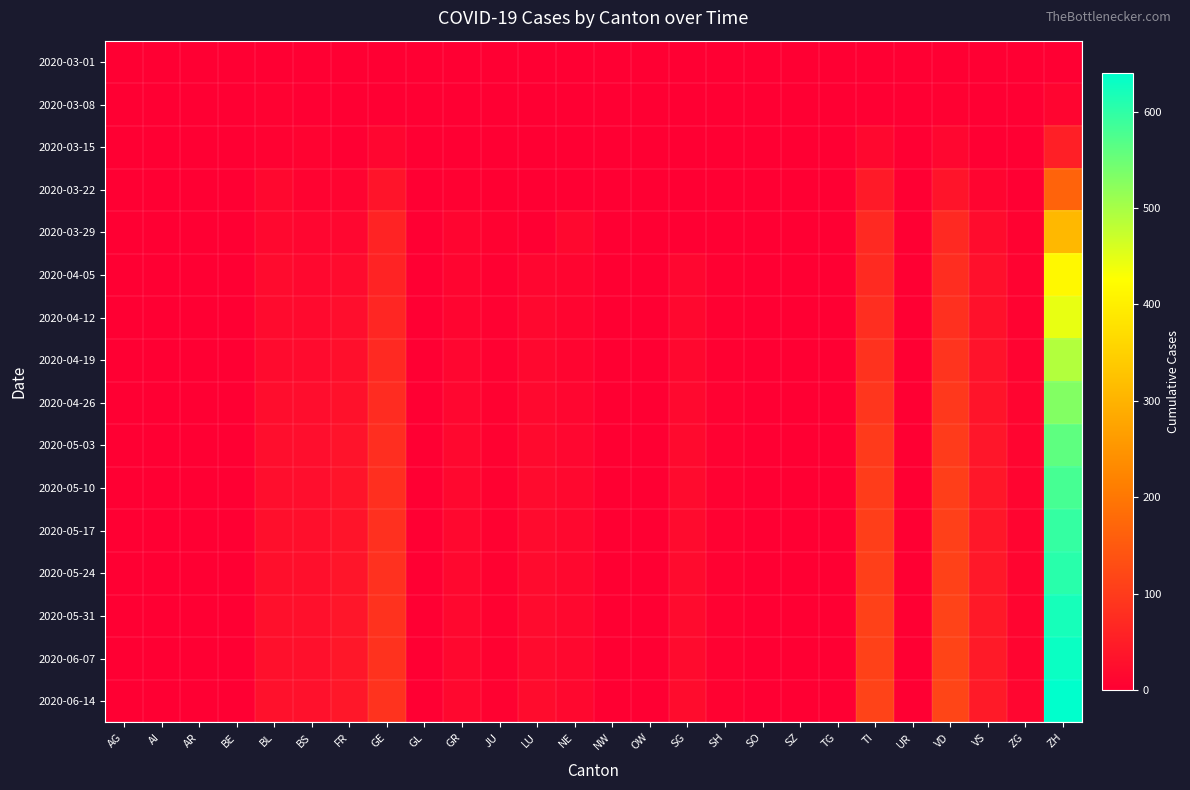

Reading left to right, transcribe all the data shown in this chart.

2020-03-01: AG=0	AI=0	AR=0	BE=0	BL=0	BS=0	FR=0	GE=0	GL=0	GR=0	JU=0	LU=0	NE=0	NW=0	OW=0	SG=0	SH=0	SO=0	SZ=0	TG=0	TI=0	UR=0	VD=0	VS=0	ZG=0	ZH=0
2020-03-08: AG=0	AI=0	AR=0	BE=0	BL=4	BS=1	FR=0	GE=0	GL=0	GR=0	JU=0	LU=0	NE=0	NW=0	OW=0	SG=0	SH=0	SO=0	SZ=0	TG=0	TI=0	UR=0	VD=3	VS=1	ZG=0	ZH=9
2020-03-15: AG=0	AI=0	AR=0	BE=0	BL=4	BS=7	FR=0	GE=12	GL=0	GR=0	JU=0	LU=0	NE=0	NW=0	OW=0	SG=0	SH=0	SO=0	SZ=0	TG=0	TI=16	UR=0	VD=13	VS=1	ZG=0	ZH=53
2020-03-22: AG=0	AI=0	AR=0	BE=0	BL=14	BS=7	FR=8	GE=36	GL=0	GR=3	JU=2	LU=0	NE=0	NW=0	OW=0	SG=0	SH=0	SO=0	SZ=0	TG=0	TI=46	UR=0	VD=36	VS=11	ZG=0	ZH=167
2020-03-29: AG=0	AI=0	AR=0	BE=0	BL=15	BS=12	FR=13	GE=59	GL=0	GR=11	JU=5	LU=0	NE=16	NW=0	OW=0	SG=0	SH=1	SO=0	SZ=0	TG=0	TI=69	UR=0	VD=69	VS=22	ZG=5	ZH=309
2020-04-05: AG=0	AI=0	AR=0	BE=0	BL=19	BS=15	FR=21	GE=61	GL=0	GR=10	JU=3	LU=12	NE=10	NW=2	OW=0	SG=13	SH=3	SO=0	SZ=0	TG=0	TI=72	UR=0	VD=77	VS=28	ZG=7	ZH=415
2020-04-12: AG=0	AI=0	AR=0	BE=0	BL=20	BS=18	FR=24	GE=64	GL=0	GR=10	JU=4	LU=14	NE=10	NW=2	OW=0	SG=14	SH=3	SO=0	SZ=0	TG=0	TI=78	UR=0	VD=82	VS=30	ZG=7	ZH=445
2020-04-19: AG=0	AI=0	AR=0	BE=0	BL=21	BS=20	FR=27	GE=70	GL=0	GR=12	JU=4	LU=15	NE=11	NW=2	OW=0	SG=16	SH=3	SO=0	SZ=0	TG=0	TI=85	UR=0	VD=88	VS=33	ZG=8	ZH=490
2020-04-26: AG=0	AI=0	AR=0	BE=0	BL=23	BS=23	FR=30	GE=74	GL=0	GR=13	JU=5	LU=17	NE=12	NW=2	OW=0	SG=17	SH=4	SO=0	SZ=0	TG=0	TI=92	UR=0	VD=95	VS=36	ZG=9	ZH=530
2020-05-03: AG=0	AI=0	AR=0	BE=0	BL=25	BS=25	FR=33	GE=78	GL=0	GR=14	JU=5	LU=18	NE=13	NW=2	OW=0	SG=18	SH=4	SO=0	SZ=0	TG=0	TI=98	UR=0	VD=101	VS=38	ZG=10	ZH=560
2020-05-10: AG=0	AI=0	AR=0	BE=0	BL=26	BS=26	FR=35	GE=80	GL=0	GR=15	JU=5	LU=19	NE=14	NW=2	OW=0	SG=19	SH=4	SO=0	SZ=0	TG=0	TI=102	UR=0	VD=105	VS=40	ZG=10	ZH=580
2020-05-17: AG=0	AI=0	AR=0	BE=0	BL=27	BS=27	FR=36	GE=82	GL=0	GR=15	JU=6	LU=20	NE=14	NW=2	OW=0	SG=20	SH=4	SO=0	SZ=0	TG=0	TI=105	UR=0	VD=108	VS=41	ZG=11	ZH=595
2020-05-24: AG=0	AI=0	AR=0	BE=0	BL=27	BS=27	FR=37	GE=83	GL=0	GR=15	JU=6	LU=20	NE=15	NW=2	OW=0	SG=20	SH=4	SO=0	SZ=0	TG=0	TI=107	UR=0	VD=110	VS=42	ZG=11	ZH=605
2020-05-31: AG=0	AI=0	AR=0	BE=0	BL=28	BS=28	FR=38	GE=85	GL=0	GR=16	JU=6	LU=21	NE=15	NW=2	OW=0	SG=21	SH=4	SO=0	SZ=0	TG=0	TI=110	UR=0	VD=113	VS=43	ZG=11	ZH=620
2020-06-07: AG=0	AI=0	AR=0	BE=0	BL=28	BS=28	FR=39	GE=86	GL=0	GR=16	JU=6	LU=21	NE=15	NW=2	OW=0	SG=21	SH=4	SO=0	SZ=0	TG=0	TI=111	UR=0	VD=115	VS=44	ZG=11	ZH=630
2020-06-14: AG=0	AI=0	AR=0	BE=0	BL=29	BS=29	FR=40	GE=87	GL=0	GR=16	JU=6	LU=22	NE=16	NW=2	OW=0	SG=22	SH=5	SO=0	SZ=0	TG=0	TI=113	UR=0	VD=117	VS=45	ZG=12	ZH=640